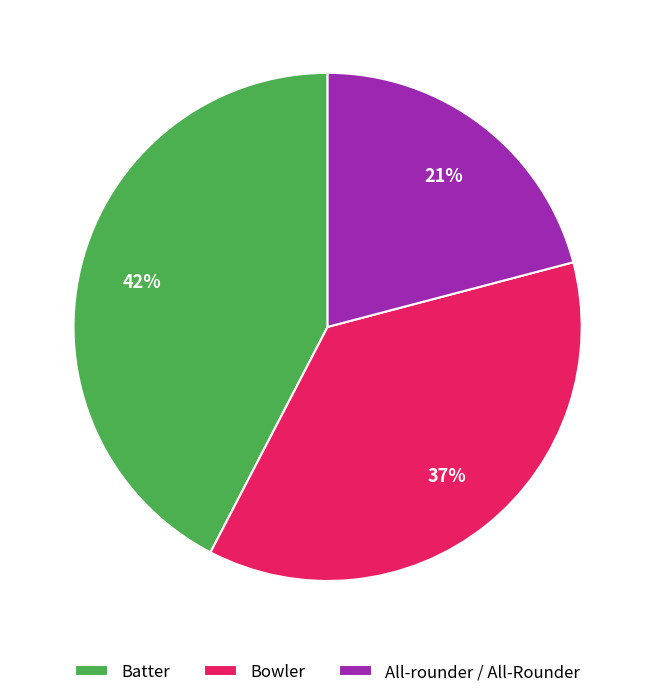

Is the sum of Batter and Bowler greater than half?

Yes